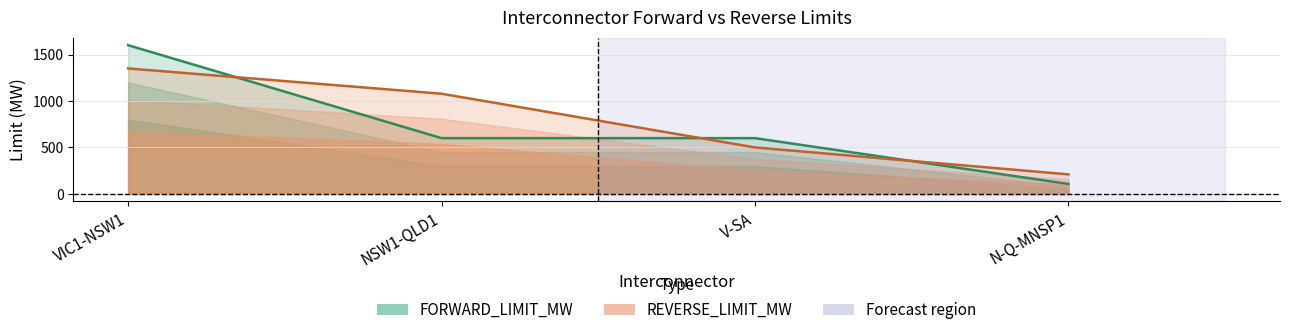

The value of REVERSE_LIMIT_MW at V-SA is 500. True or false?

True